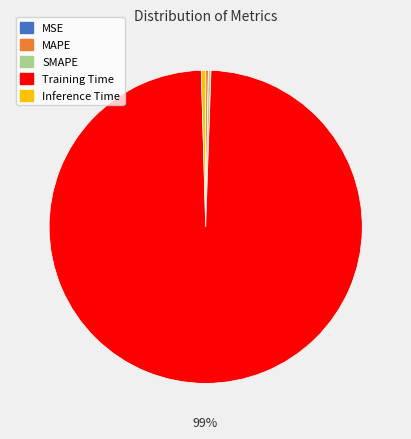

Which category has the biggest portion of the pie?

Training Time